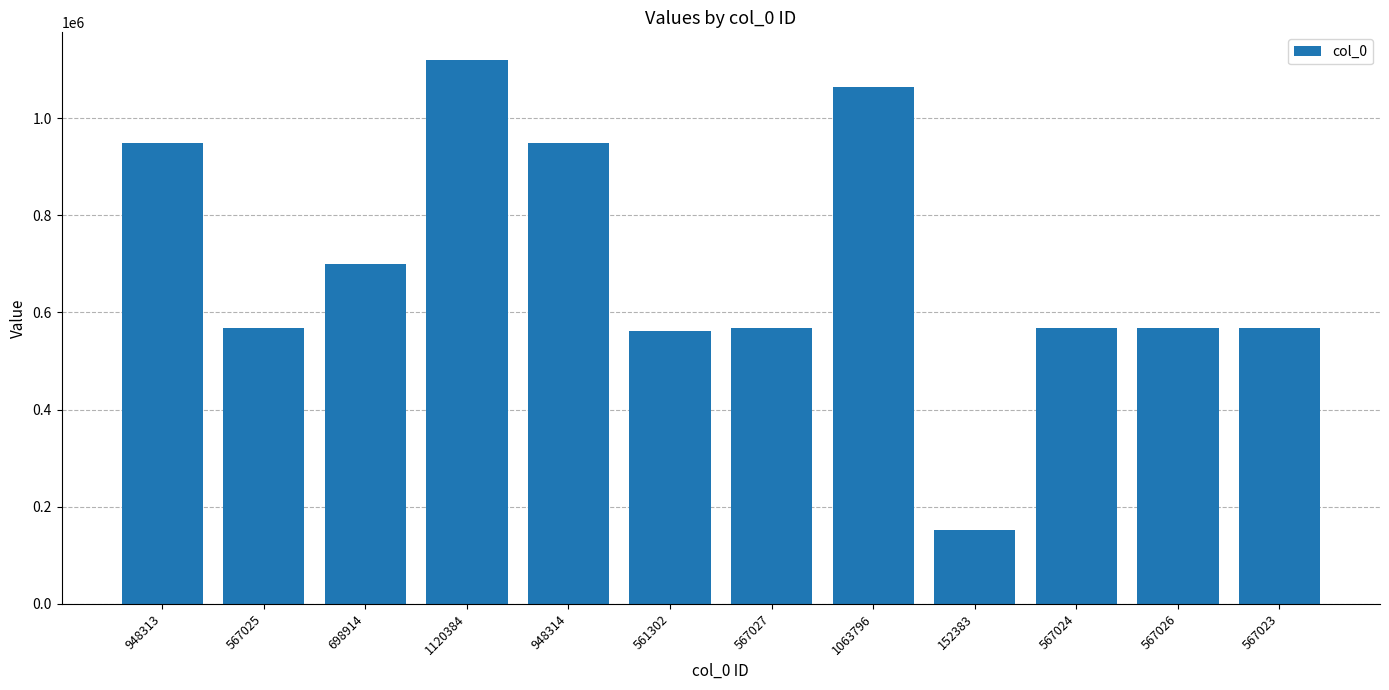

What is the change in value from 567024 to 567026?

+2